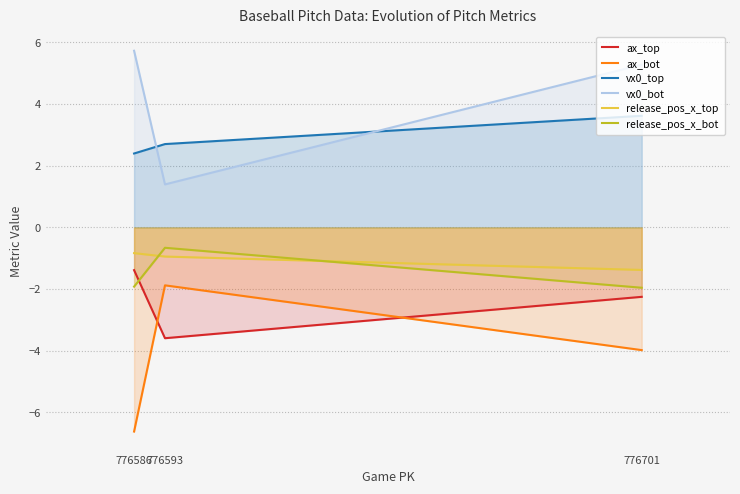

At which label does vx0_top reach its peak?

776701